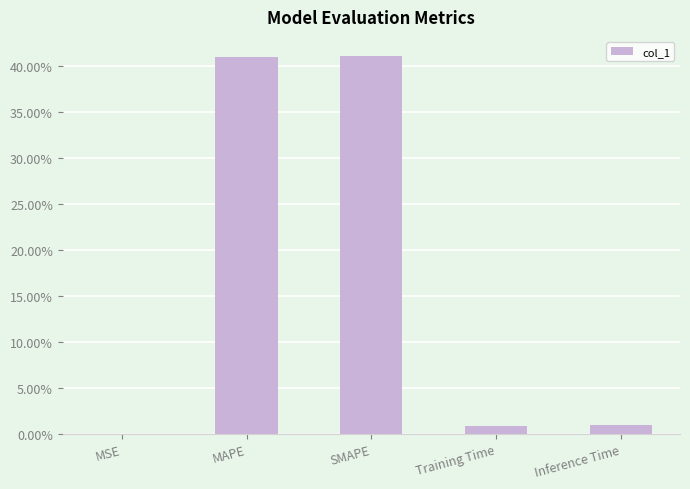

What is the approximate value at MAPE?

0.4